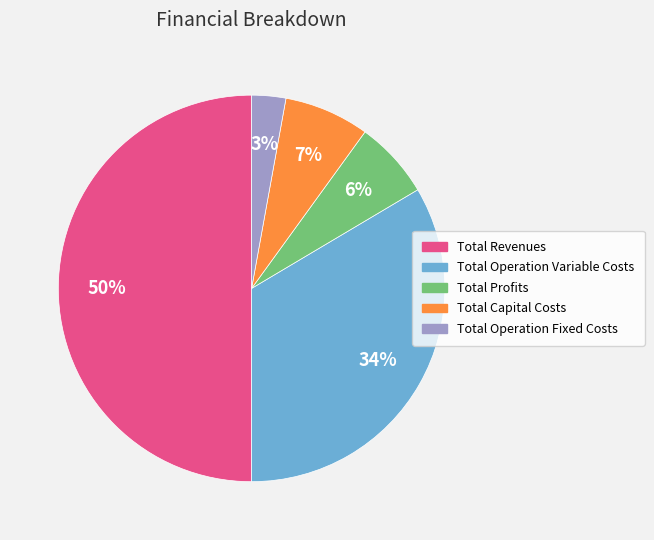

How many slices are in this pie chart?

5